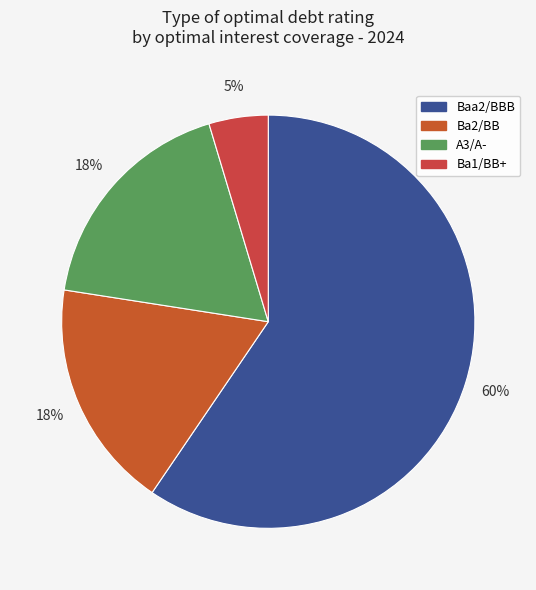

What is the smallest slice in the pie chart?

Ba1/BB+